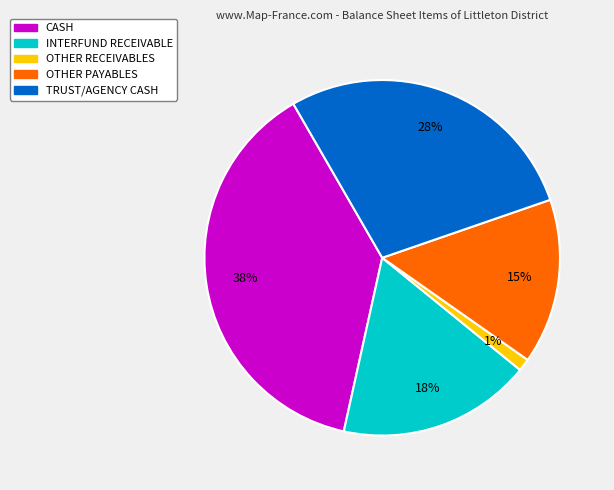

To the nearest percent, what is the combined percentage of OTHER RECEIVABLES and INTERFUND RECEIVABLE?

19%